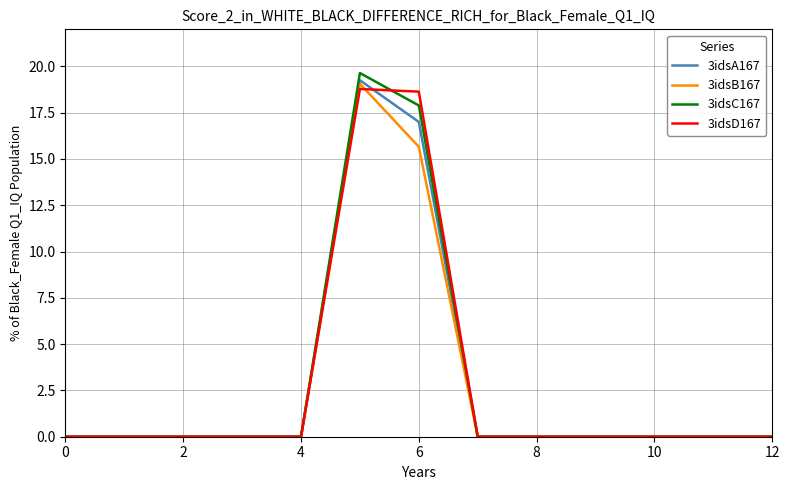

Count the number of data series in this chart.

4